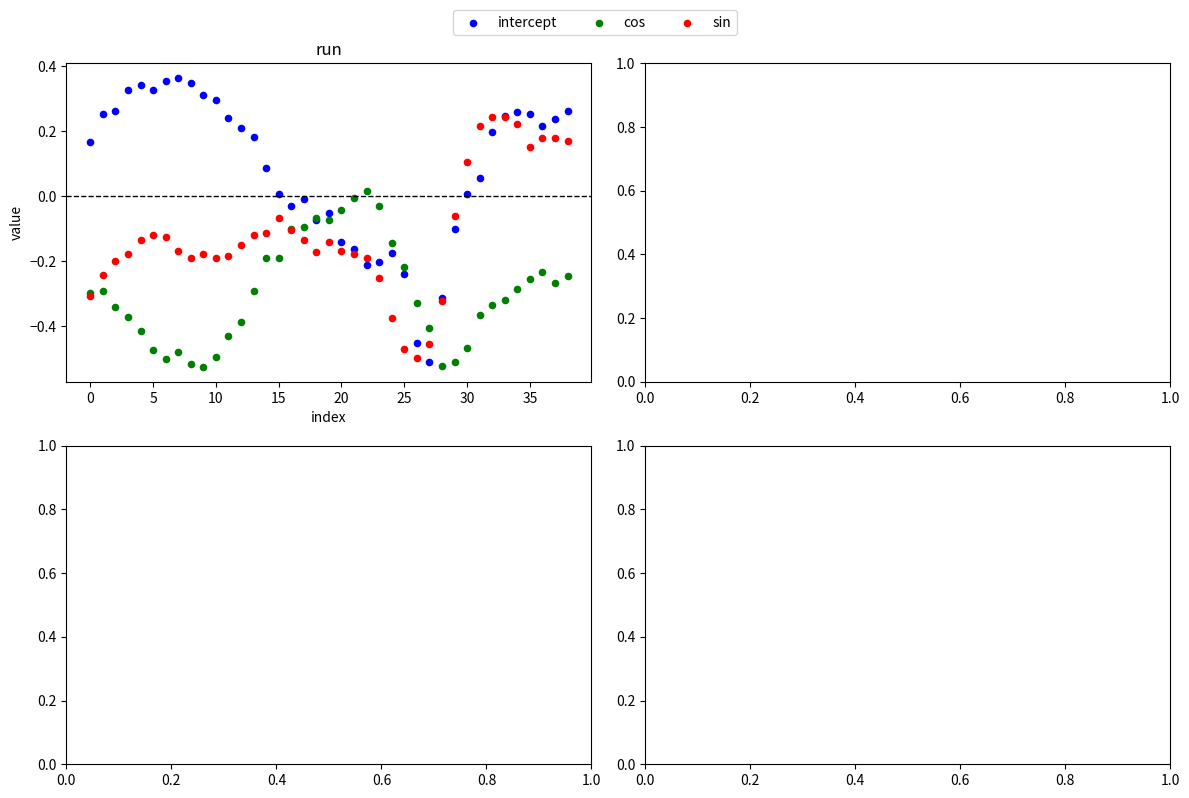

Which series reaches the maximum Y coordinate?

intercept